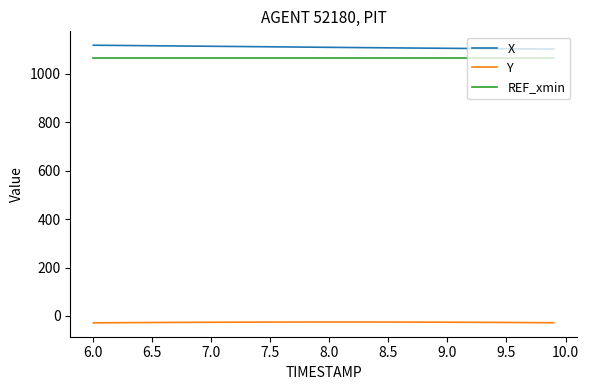

Rank the series by their maximum value, from highest to lowest.

X, REF_xmin, Y